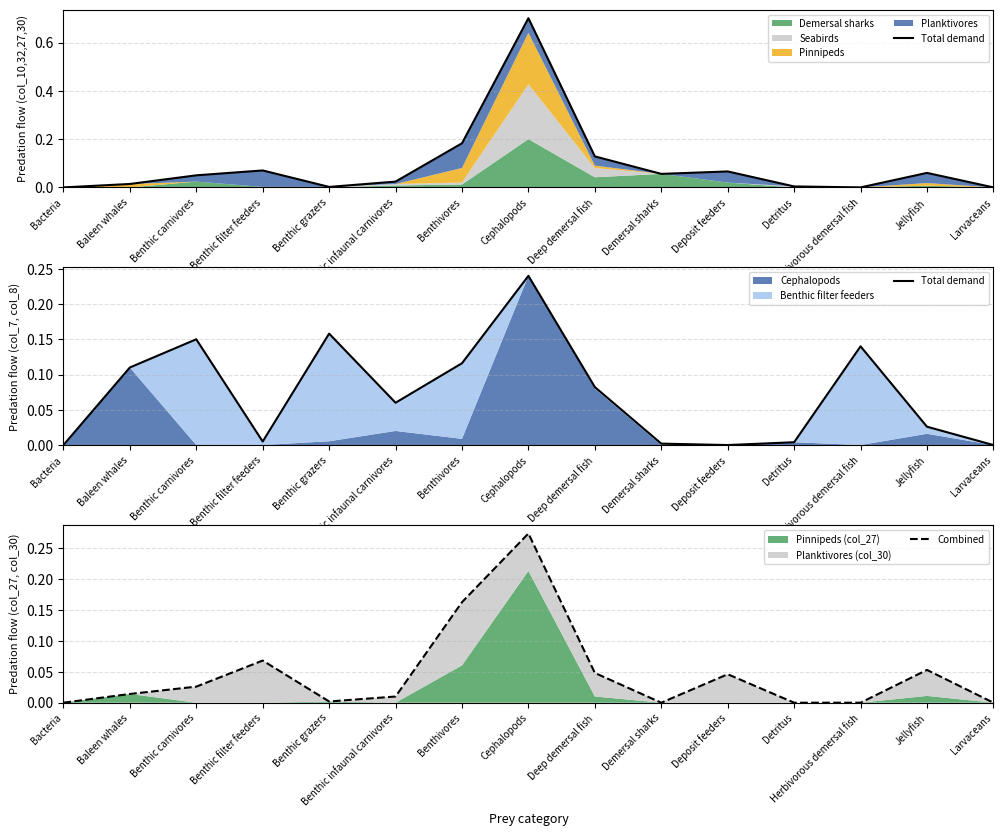

How many values in Combined are above zero?

10